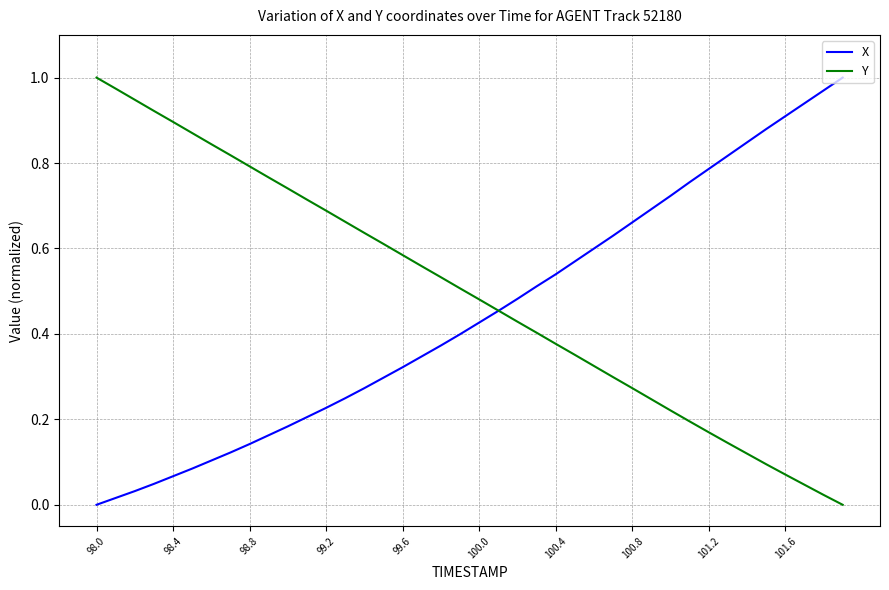

Which series has the largest total across all categories?

Y